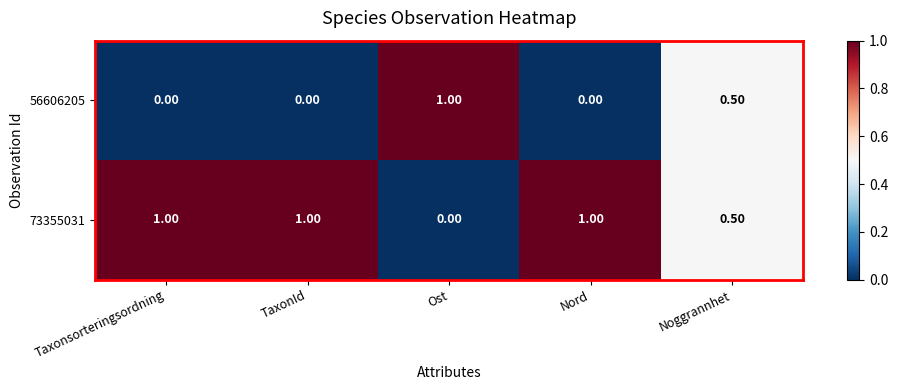

Is the value of 56606205 at Noggrannhet greater than the value of 73355031 at Nord?

No